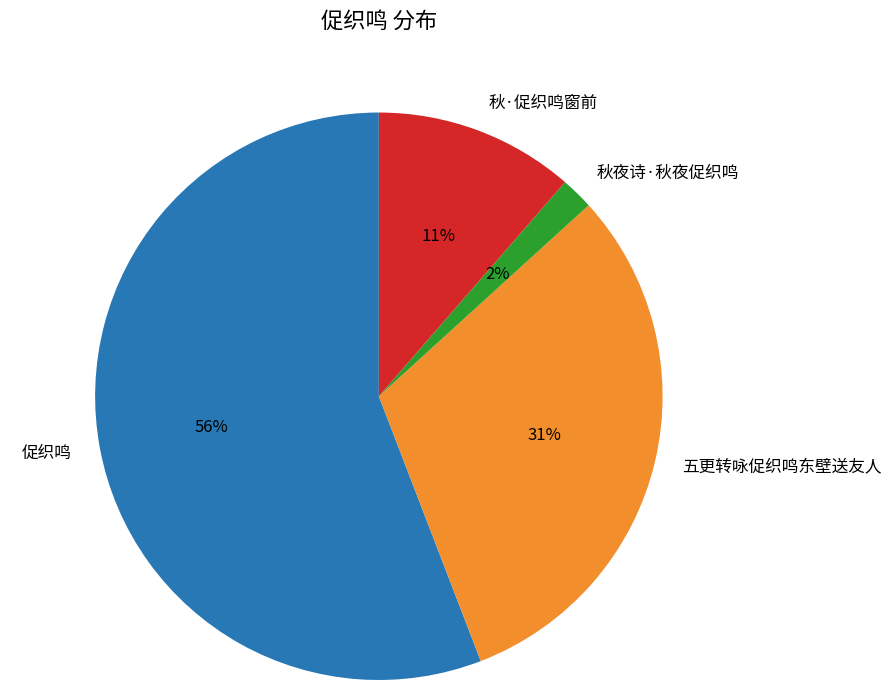

True or false: 秋·促织鸣窗前 accounts for 21% of the total.

False